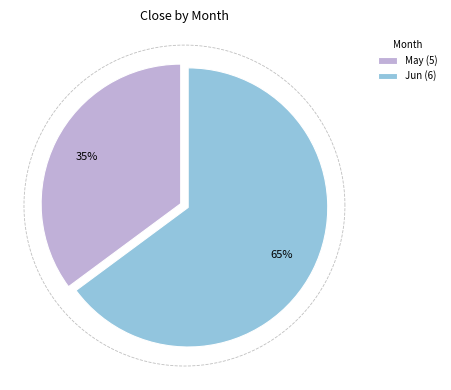

Does 20 account for over 50% of the chart?

No